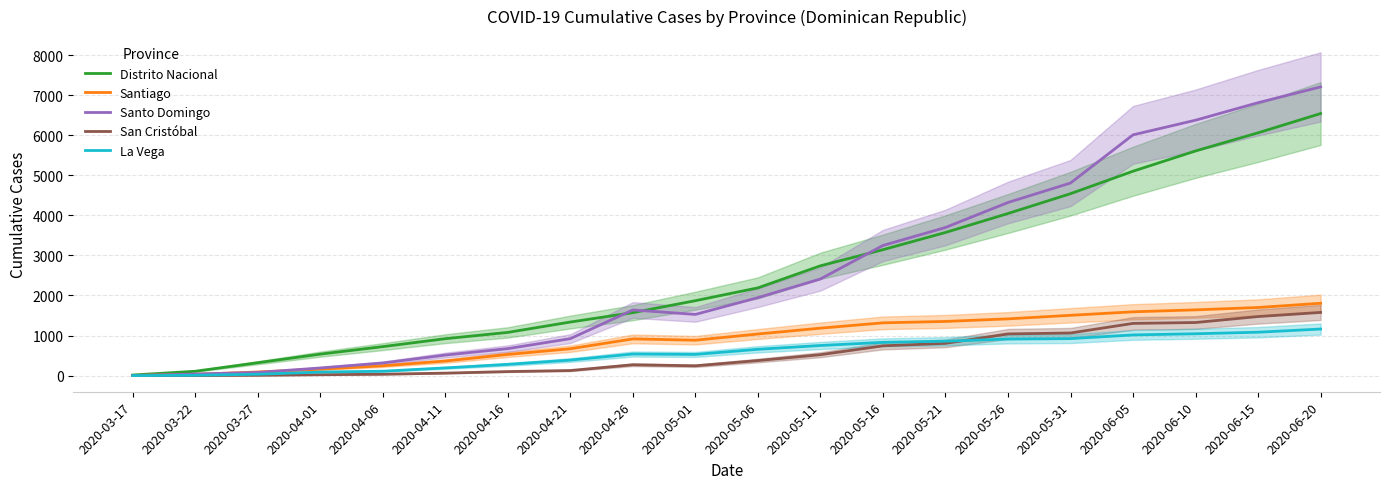

List the labels in order of Distrito Nacional value, smallest first.

2020-03-17, 2020-03-22, 2020-03-27, 2020-04-01, 2020-04-06, 2020-04-11, 2020-04-16, 2020-04-21, 2020-04-26, 2020-05-01, 2020-05-06, 2020-05-11, 2020-05-16, 2020-05-21, 2020-05-26, 2020-05-31, 2020-06-05, 2020-06-10, 2020-06-15, 2020-06-20